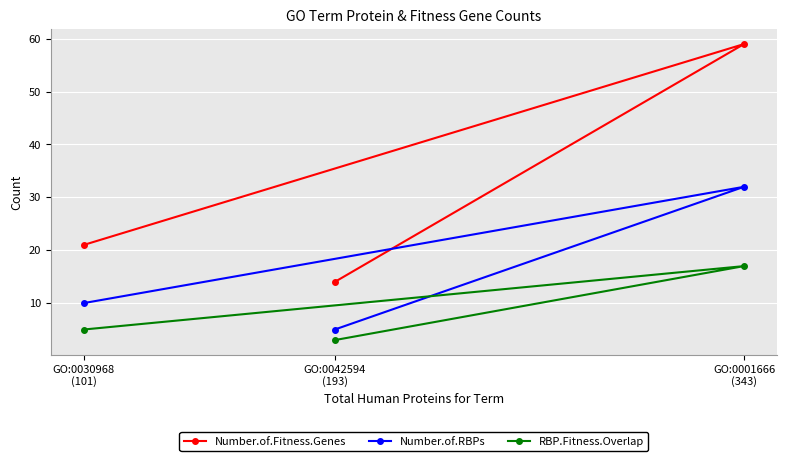

Which has a higher value, GO:0030968
(101) or GO:0001666
(343)?

GO:0001666
(343)